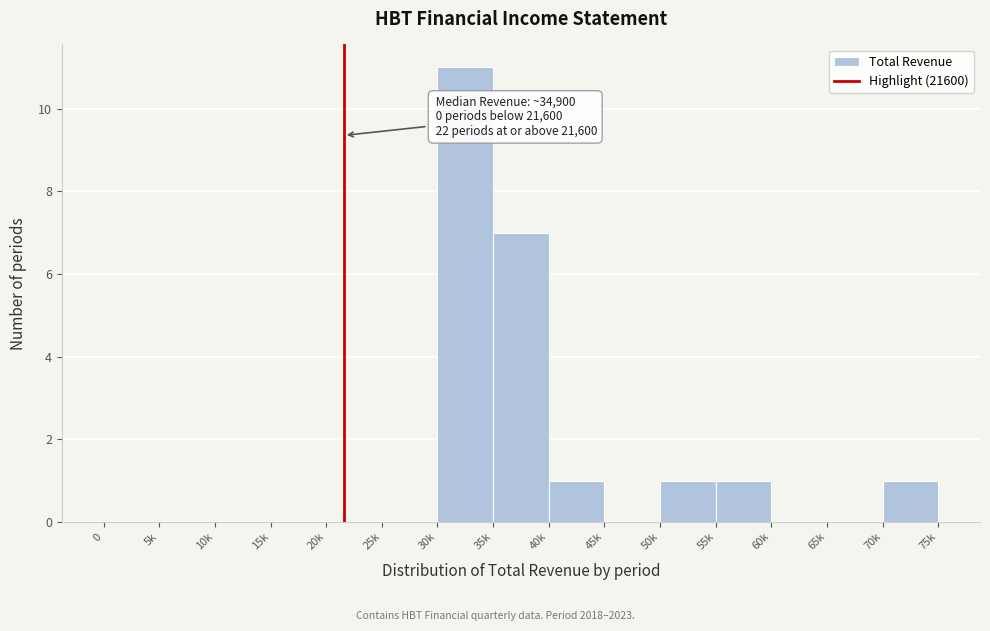

Reading left to right, what are all the values shown in this chart?

0=0	5k=0	10k=0	15k=0	20k=0	25k=0	30k=11	35k=7	40k=1	45k=0	50k=1	55k=1	60k=0	65k=0	70k=1